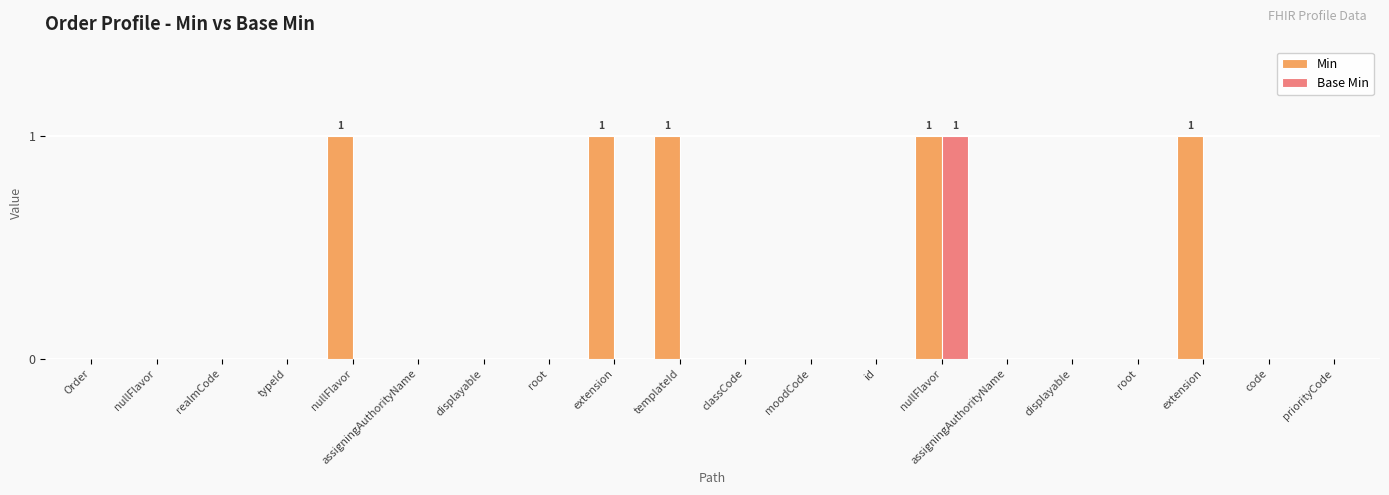

At which category is the sum across all series the highest?

nullFlavor